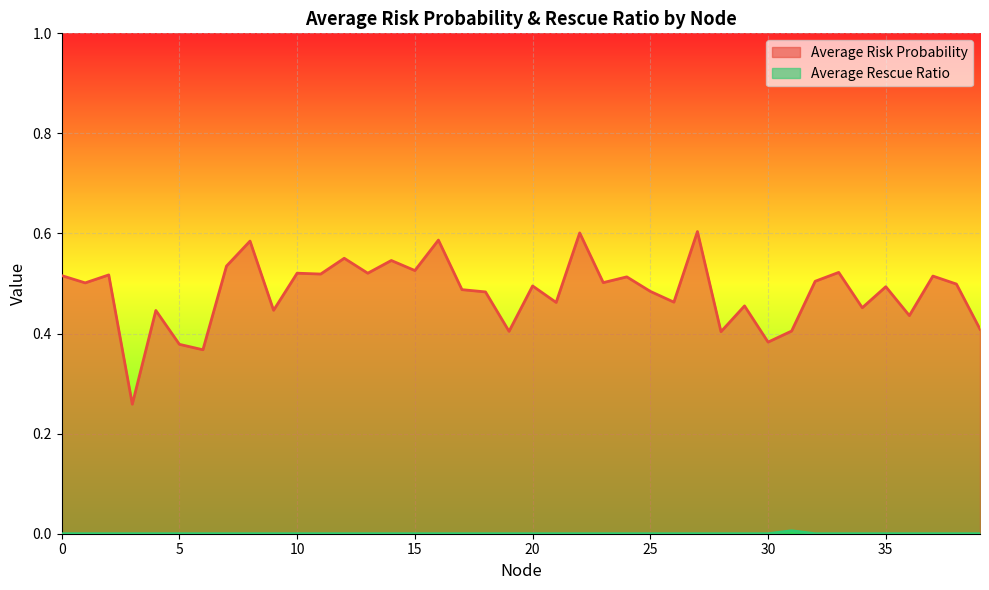

Reading left to right, extract all data points from this chart.

Average Risk Probability: 0=0.5	1=0.5	2=0.5	3=0.3	4=0.4	5=0.4	6=0.4	7=0.5	8=0.6	9=0.4	10=0.5	11=0.5	12=0.6	13=0.5	14=0.5	15=0.5	16=0.6	17=0.5	18=0.5	19=0.4	20=0.5	21=0.5	22=0.6	23=0.5	24=0.5	25=0.5	26=0.5	27=0.6	28=0.4	29=0.5	30=0.4	31=0.4	32=0.5	33=0.5	34=0.5	35=0.5	36=0.4	37=0.5	38=0.5	39=0.4
Average Rescue Ratio: 0=0.0	1=0.0	2=0.0	3=0.0	4=0.0	5=0.0	6=0.0	7=0.0	8=0.0	9=0.0	10=0.0	11=0.0	12=0.0	13=0.0	14=0.0	15=0.0	16=0.0	17=0.0	18=0.0	19=0.0	20=0.0	21=0.0	22=0.0	23=0.0	24=0.0	25=0.0	26=0.0	27=0.0	28=0.0	29=0.0	30=0.0	31=0.0	32=0.0	33=0.0	34=0.0	35=0.0	36=0.0	37=0.0	38=0.0	39=0.0